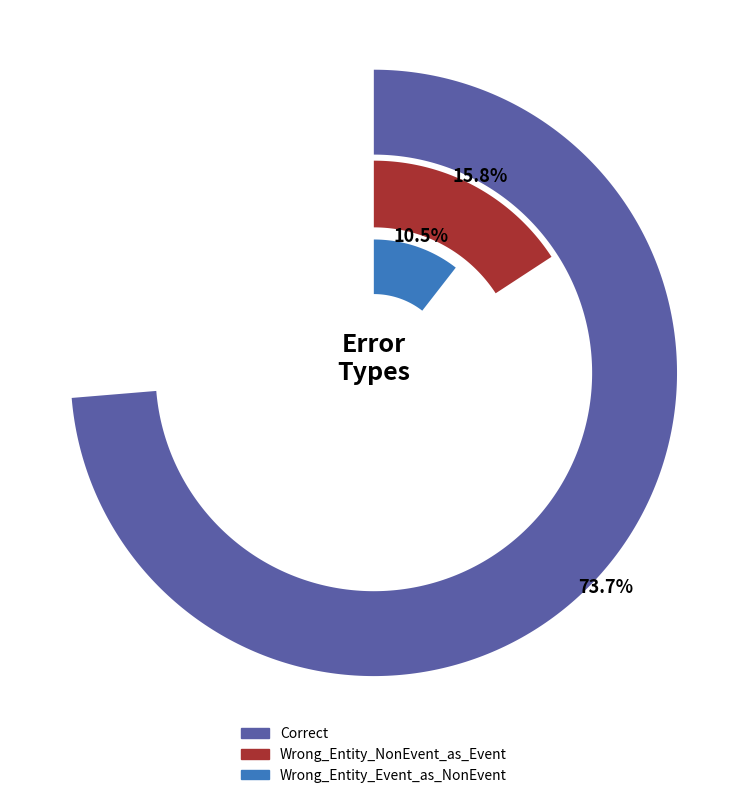

Does any single category account for the majority?

Yes